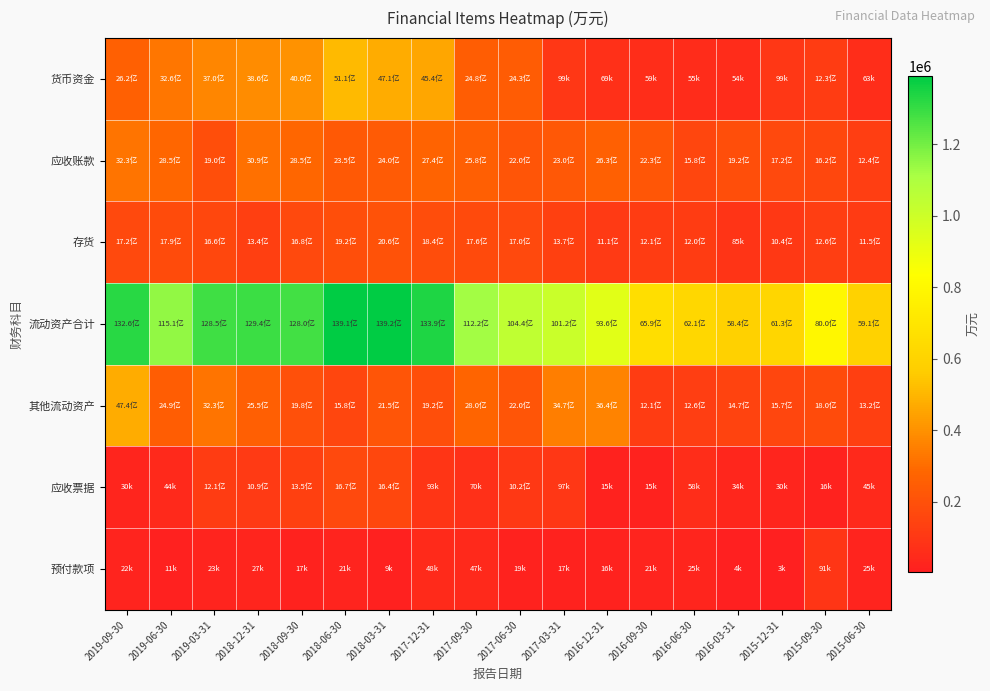

What is the spread (max minus min) of values at 2019-03-31?

1260621